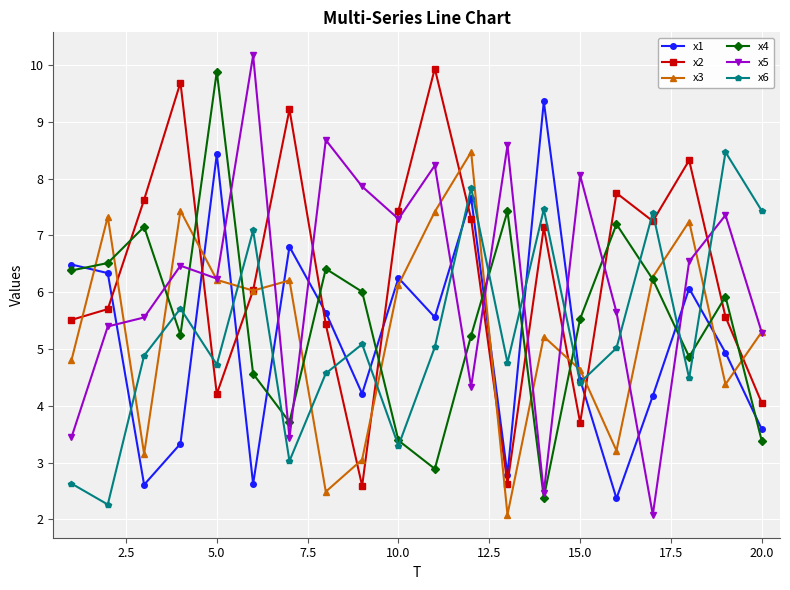

True or false: x3 has more than 0 points higher than both neighbors.

True